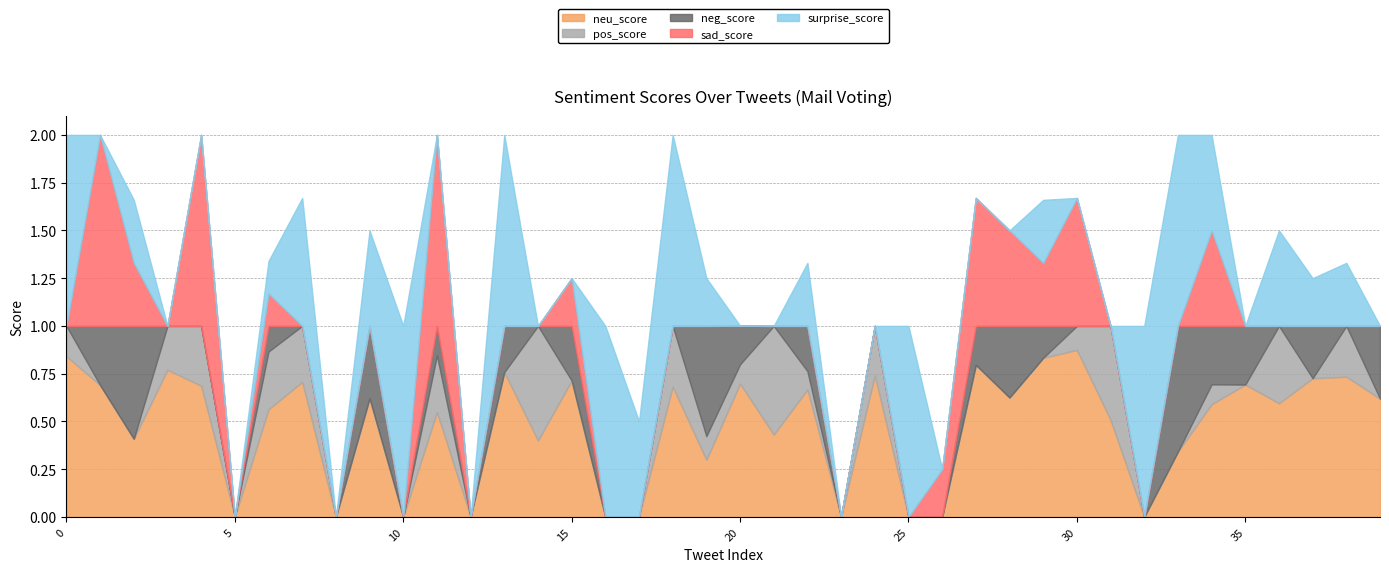

The value of neu_score at 36 is 0.6. True or false?

True